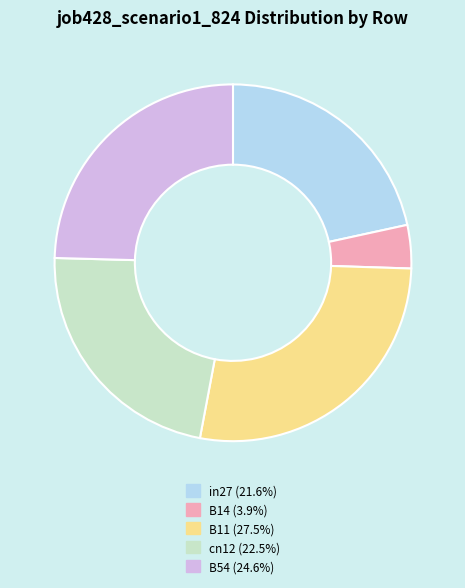

What is the largest slice in the pie chart?

B11